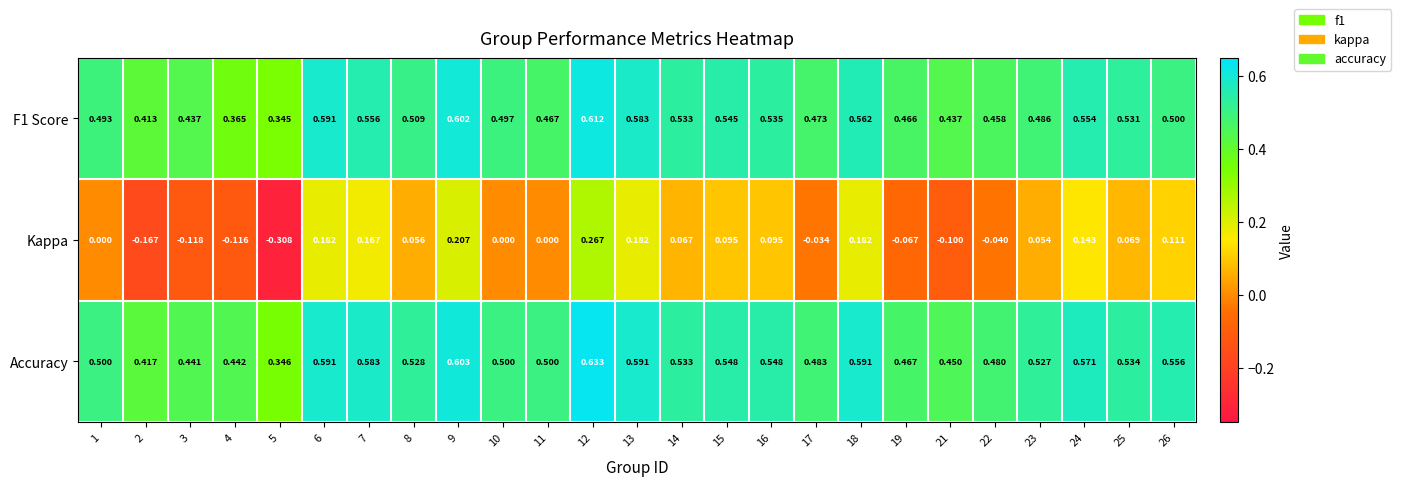

Is the value of Kappa at 23 greater than the value of F1 Score at 23?

No